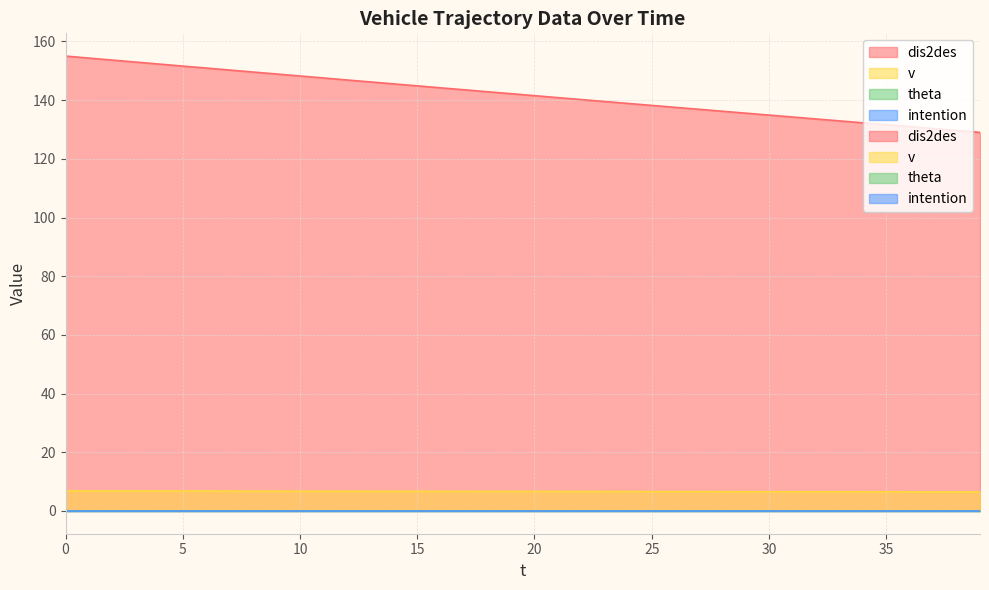

What is the difference between the maximum and minimum values in the dis2des series?

26.0